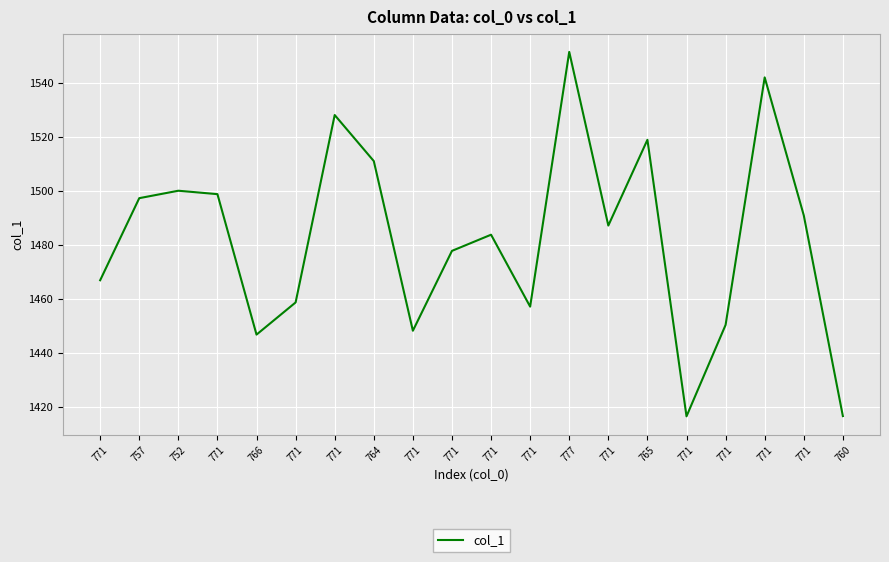

What is the label of the 5th point from the left?

766